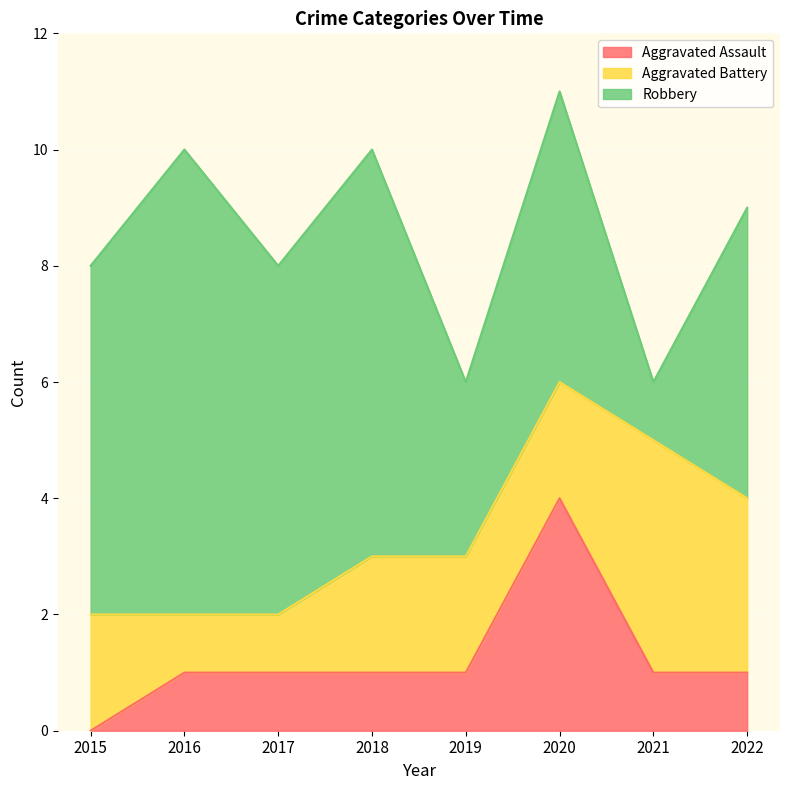

Count the number of categories in the chart.

8